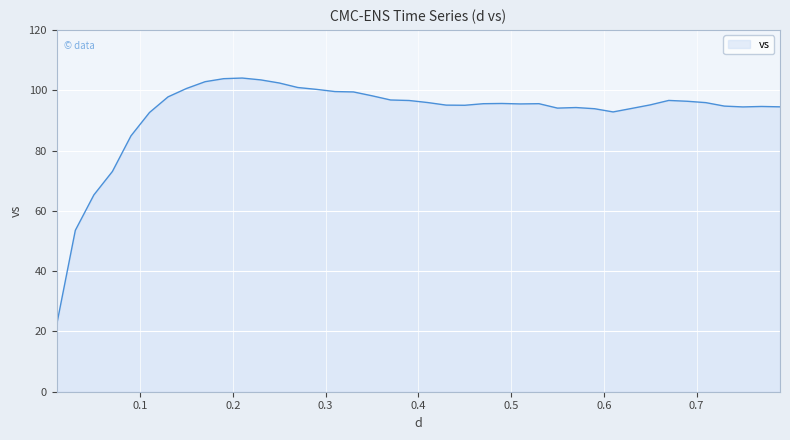

What is the smallest value displayed?

22.4